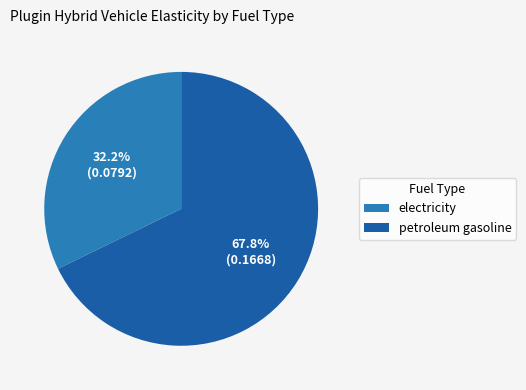

True or false: electricity accounts for 32% of the total.

True